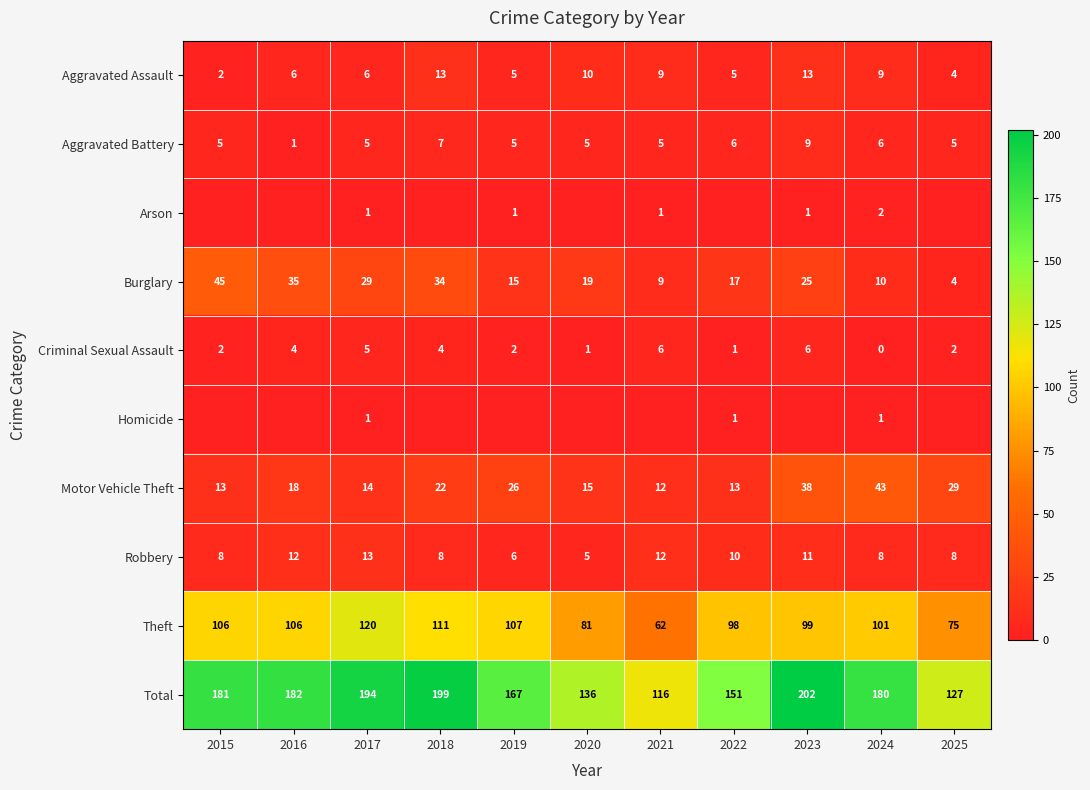

The value of Total at 2017 is 327. True or false?

False